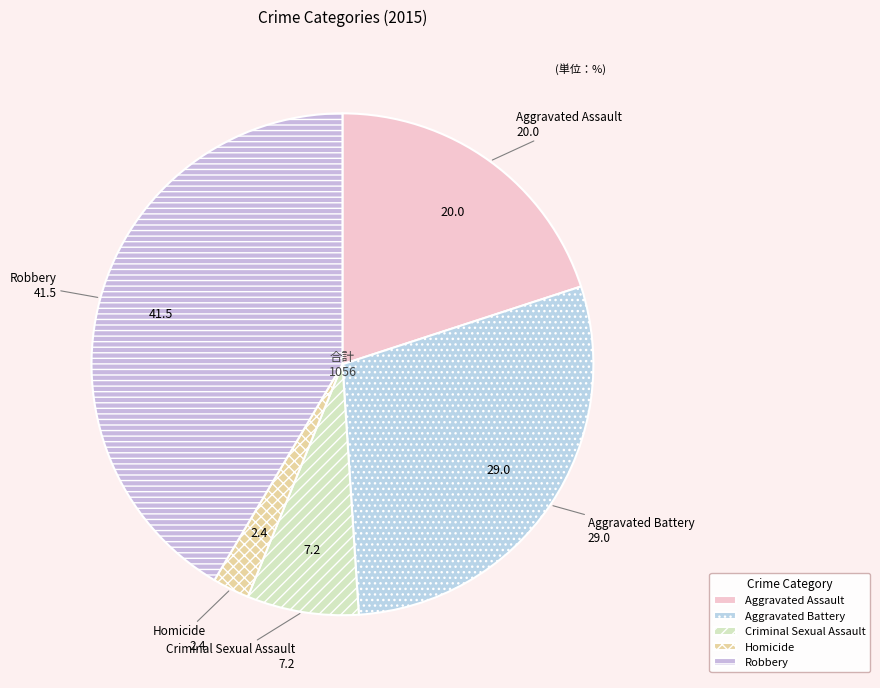

Rank the categories by value from lowest to highest.

Homicide, Criminal Sexual Assault, Aggravated Assault, Aggravated Battery, Robbery